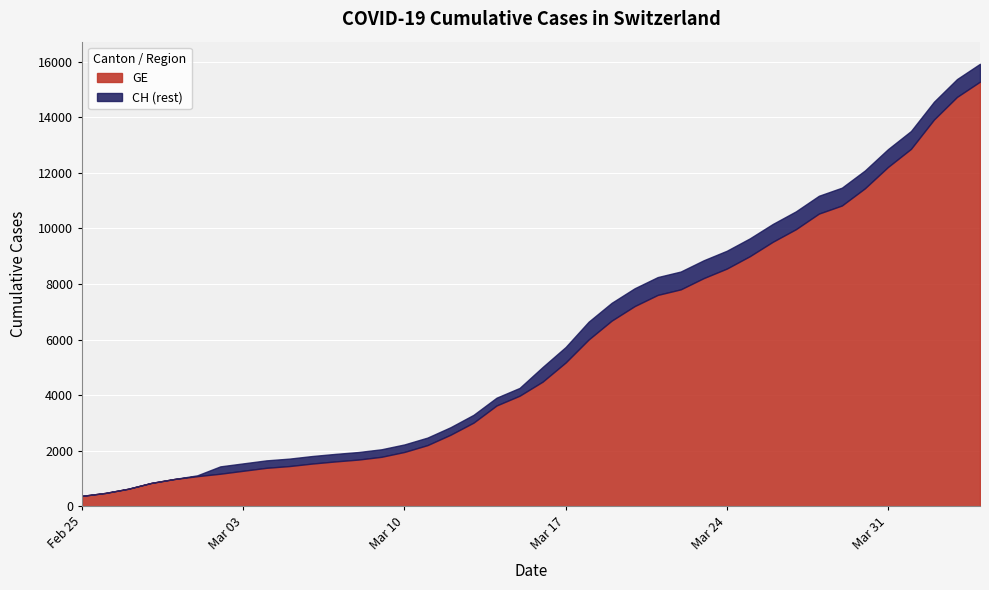

What is the average value of the CH series?

6053